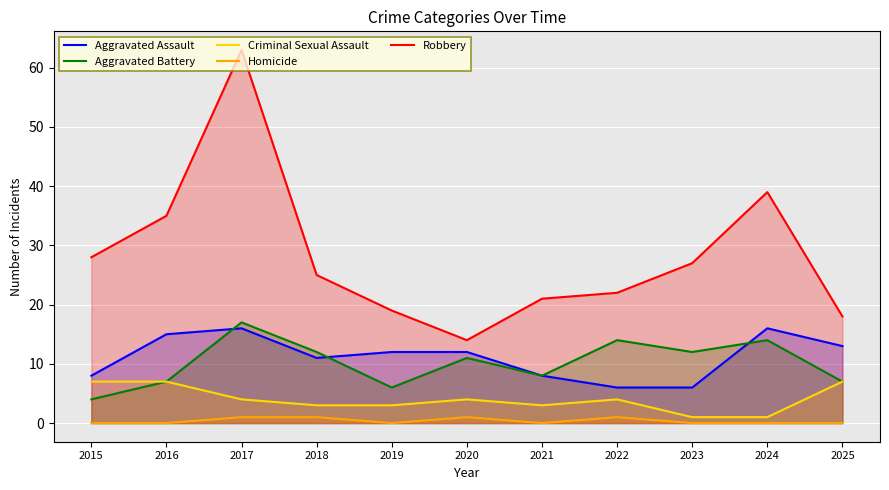

At which label is Homicide closest to 0?

2015